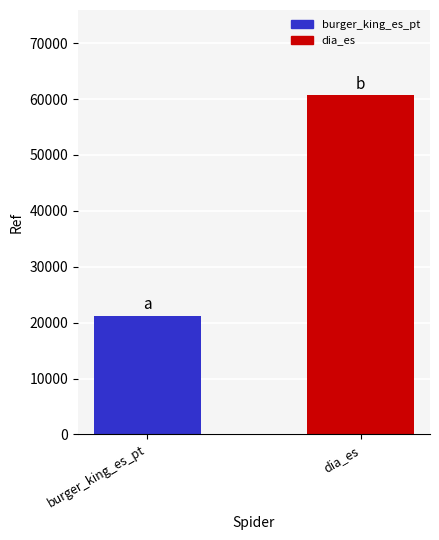

Rank the categories by value from lowest to highest.

burger_king_es_pt, dia_es